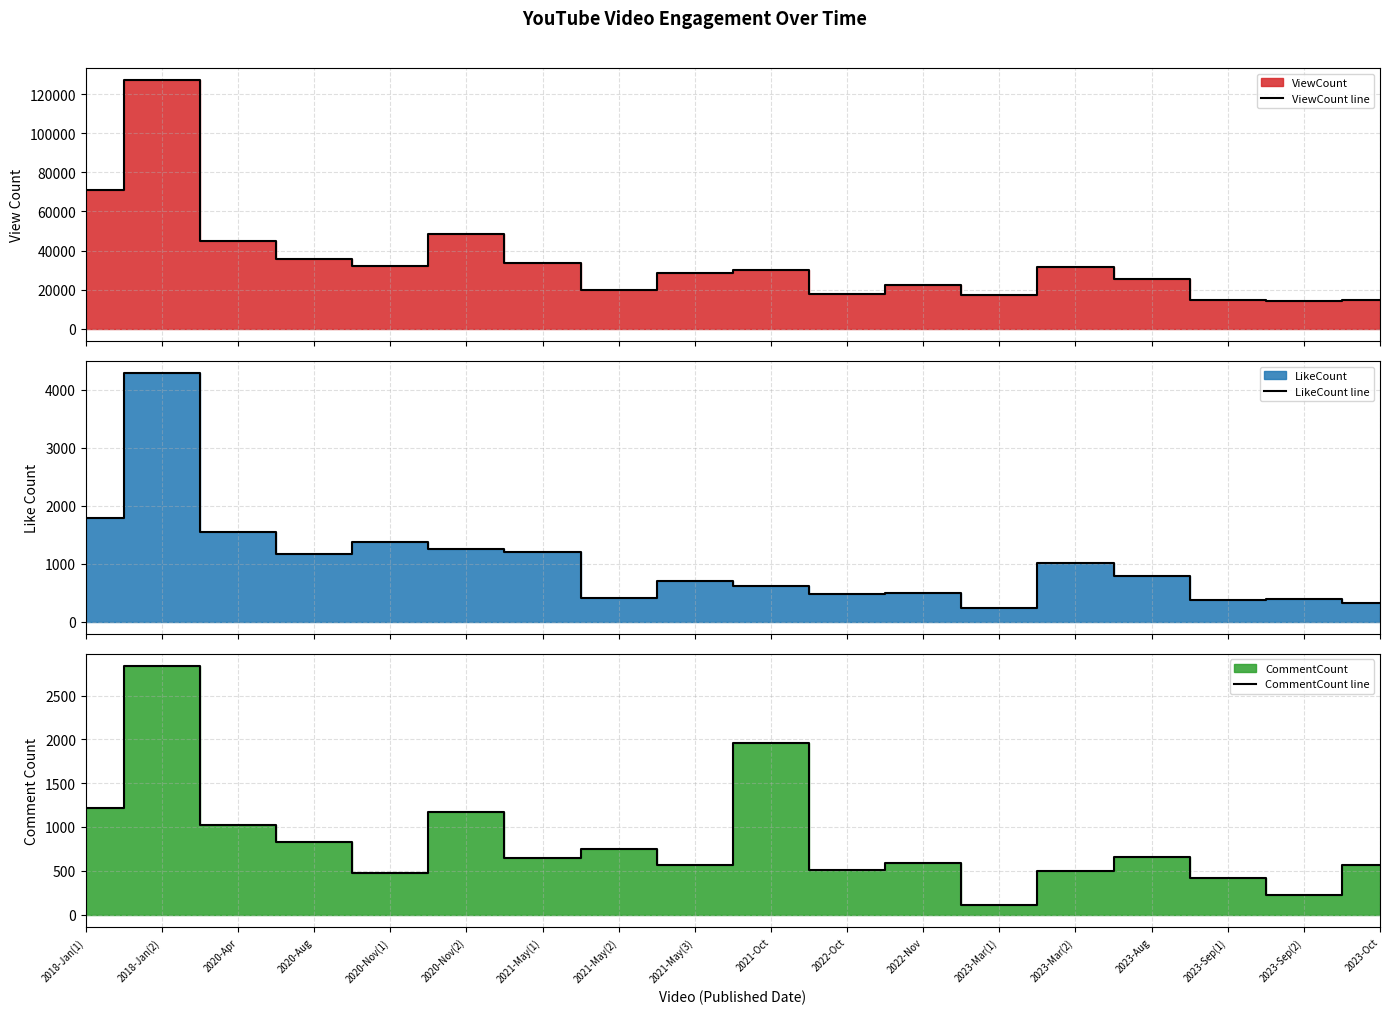

What value does the LikeCount line series have at 2023-Aug, to the nearest 100?

800